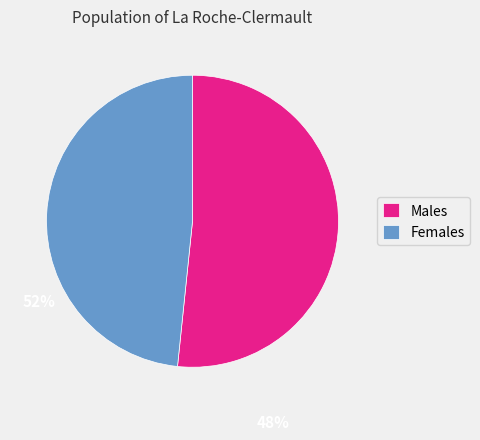

Rank the categories by value from highest to lowest.

Males, Females